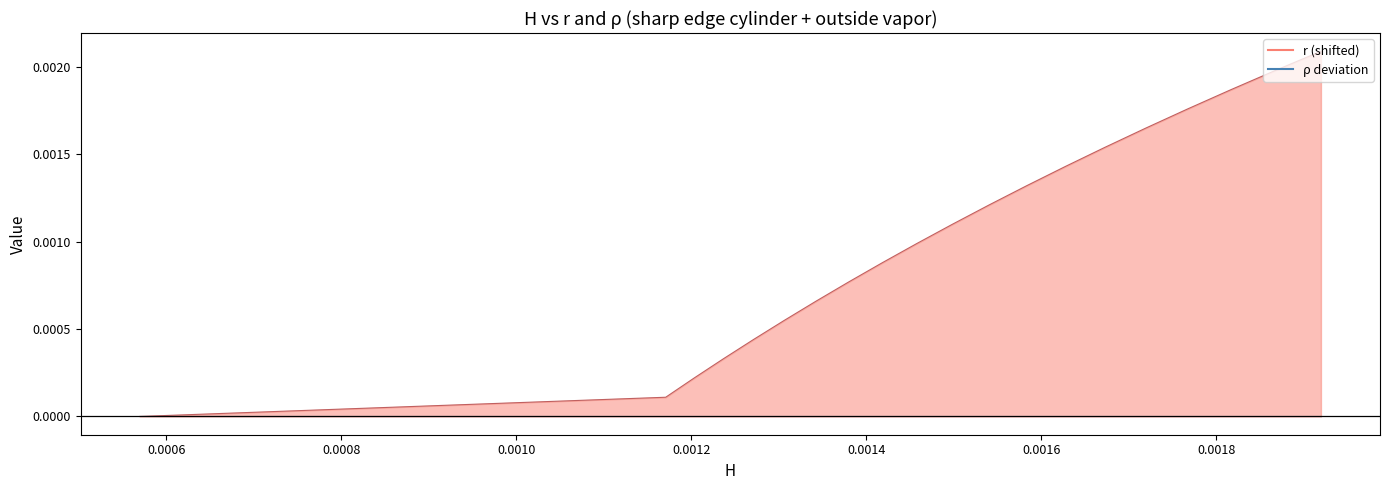

What is the label of the 4th point from the left?

0.0010